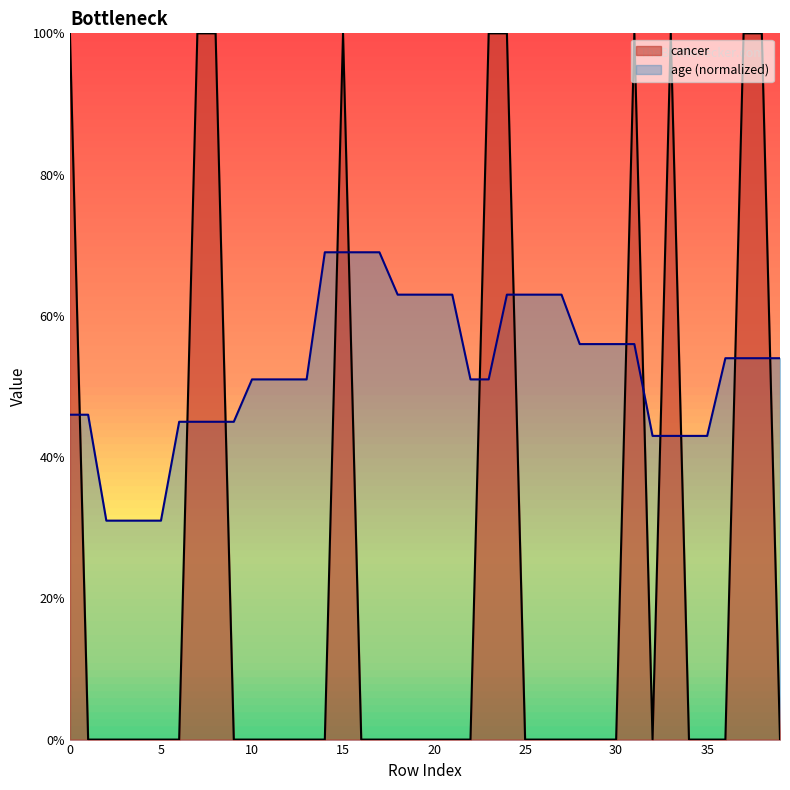

What is the difference between the age values at 38 and 34?

0.1